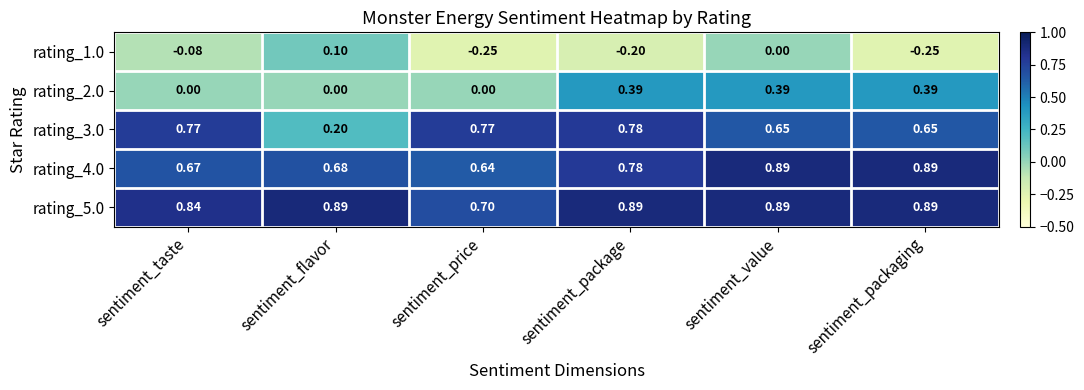

At which category is the sum across all series the highest?

sentiment_value